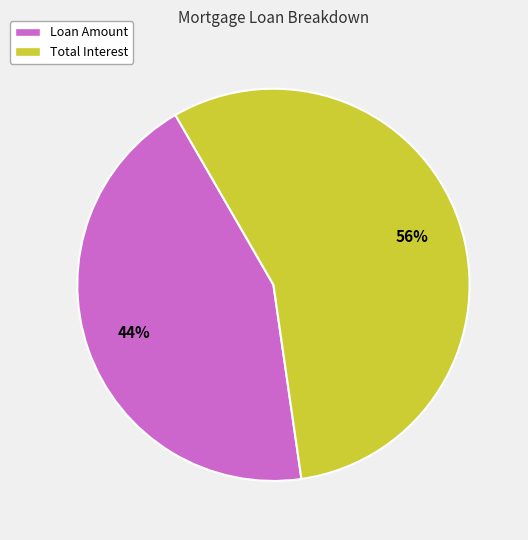

True or false: Loan Amount accounts for 51% of the total.

False